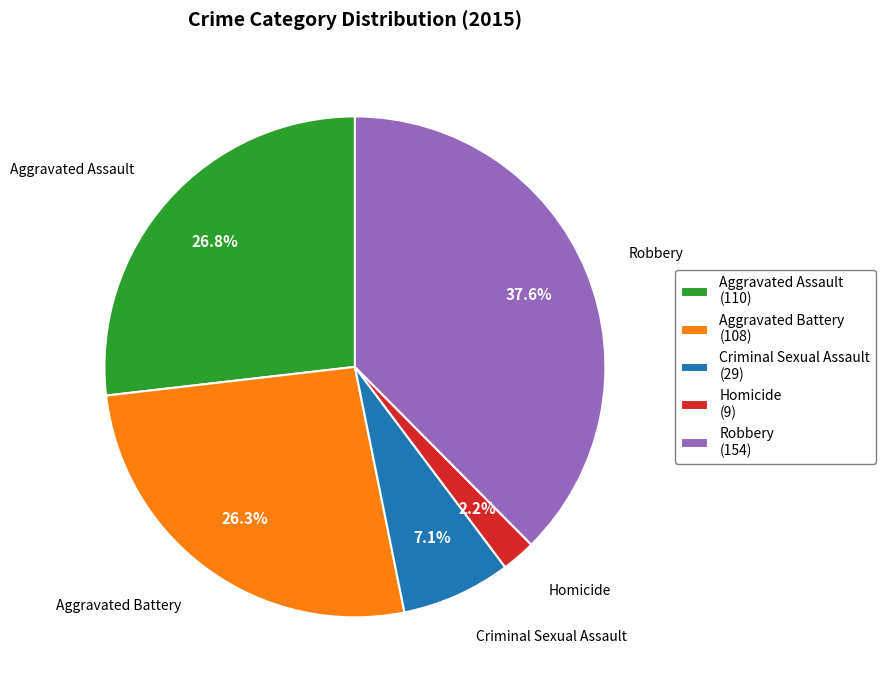

Is there any slice that represents more than half of the pie?

No